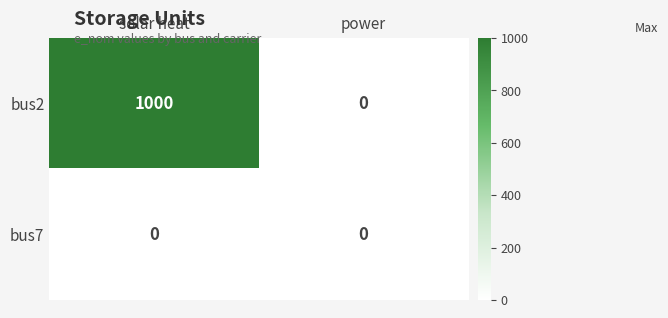

At solar heat, list the series in order from smallest to largest.

bus7, bus2